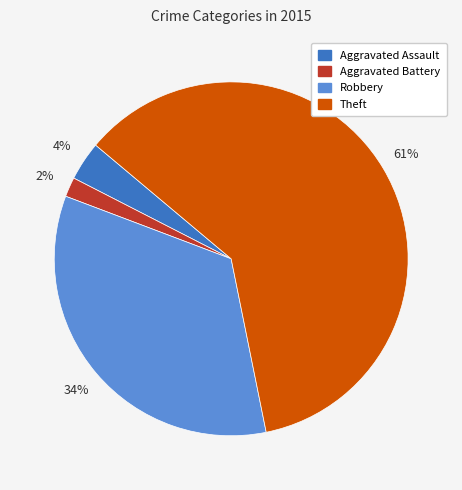

What is the ratio of the value at Aggravated Assault to the value at Aggravated Battery?

2.0